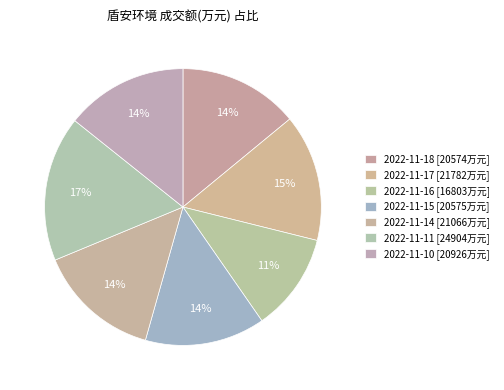

To the nearest percent, what is the combined percentage of 2022-11-17 and 2022-11-15?

29%